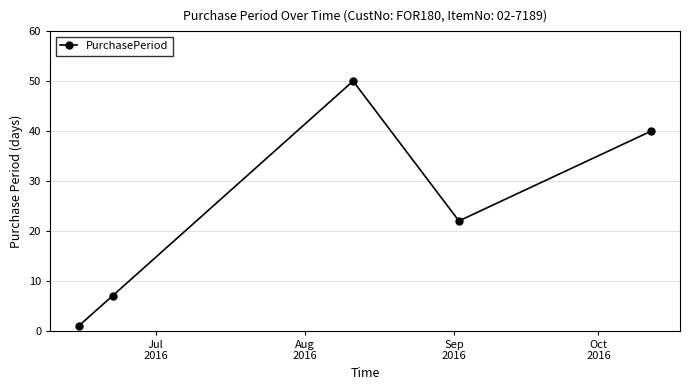

How many interior local valleys (lower than both neighbors) does the data have?

1